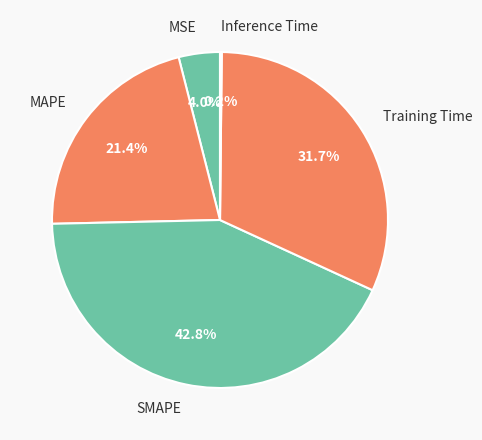

Between Training Time and MSE, which is larger?

Training Time